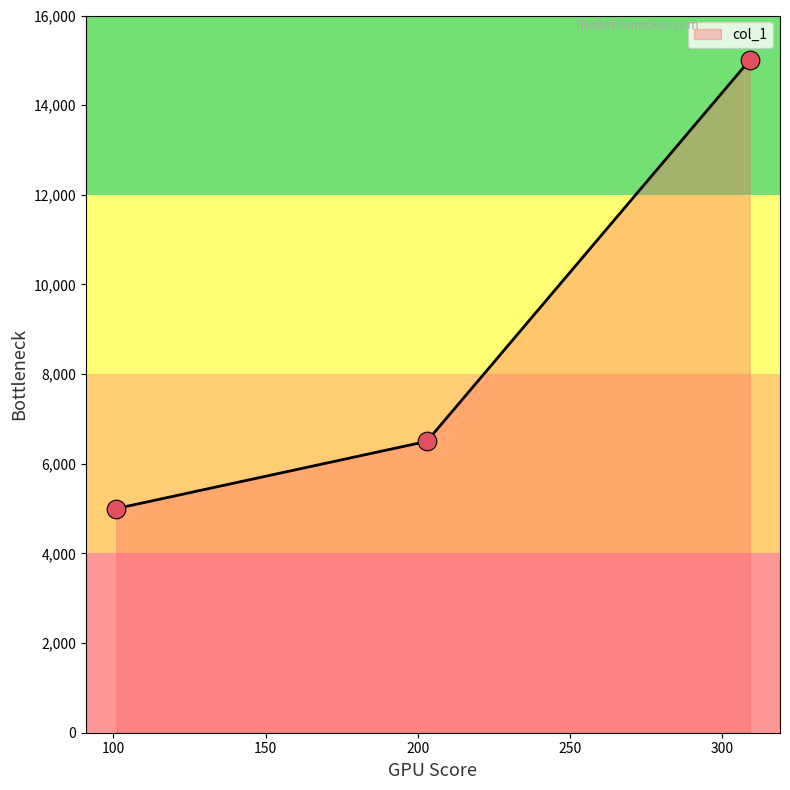

What is the greatest value displayed?

15000